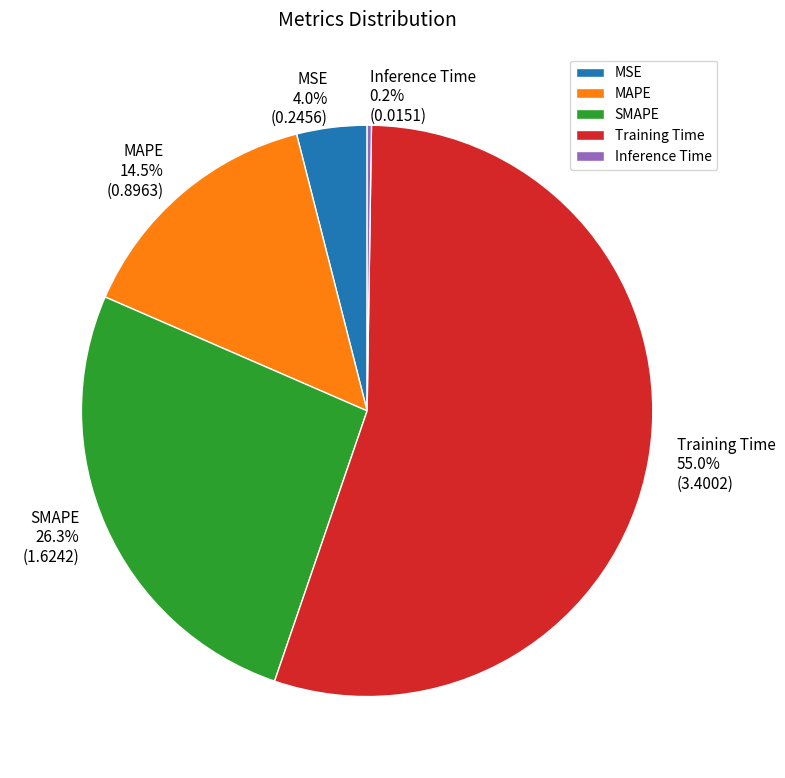

Do MSE and SMAPE together represent more than half of the pie?

No